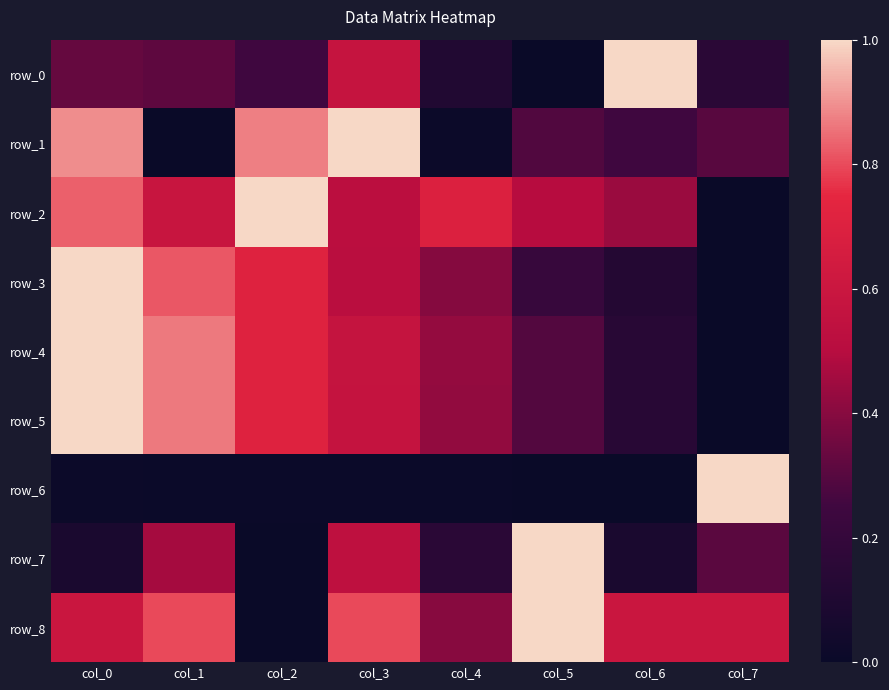

Between col_0 and col_7, which series saw the biggest shift?

row_3